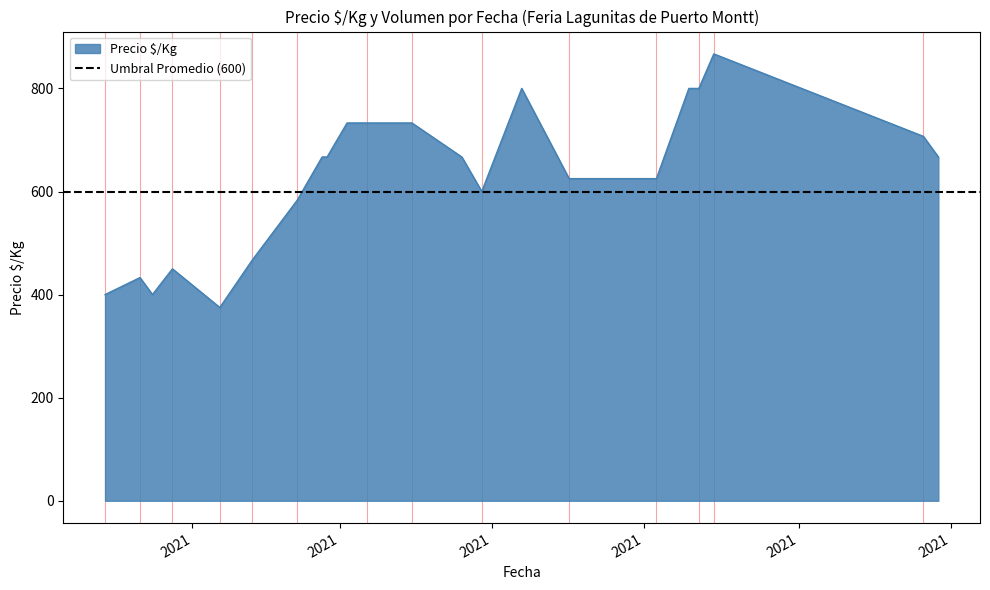

What is the sum of the values at 2020-12-24 and 2021-02-24?

1117